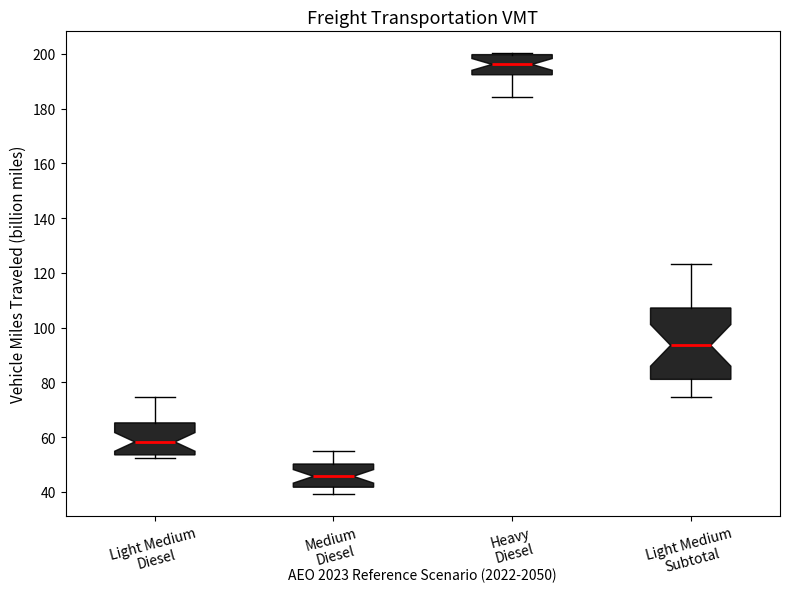

Which box is the tallest, from its lower edge to its upper edge?

Light Medium Subtotal